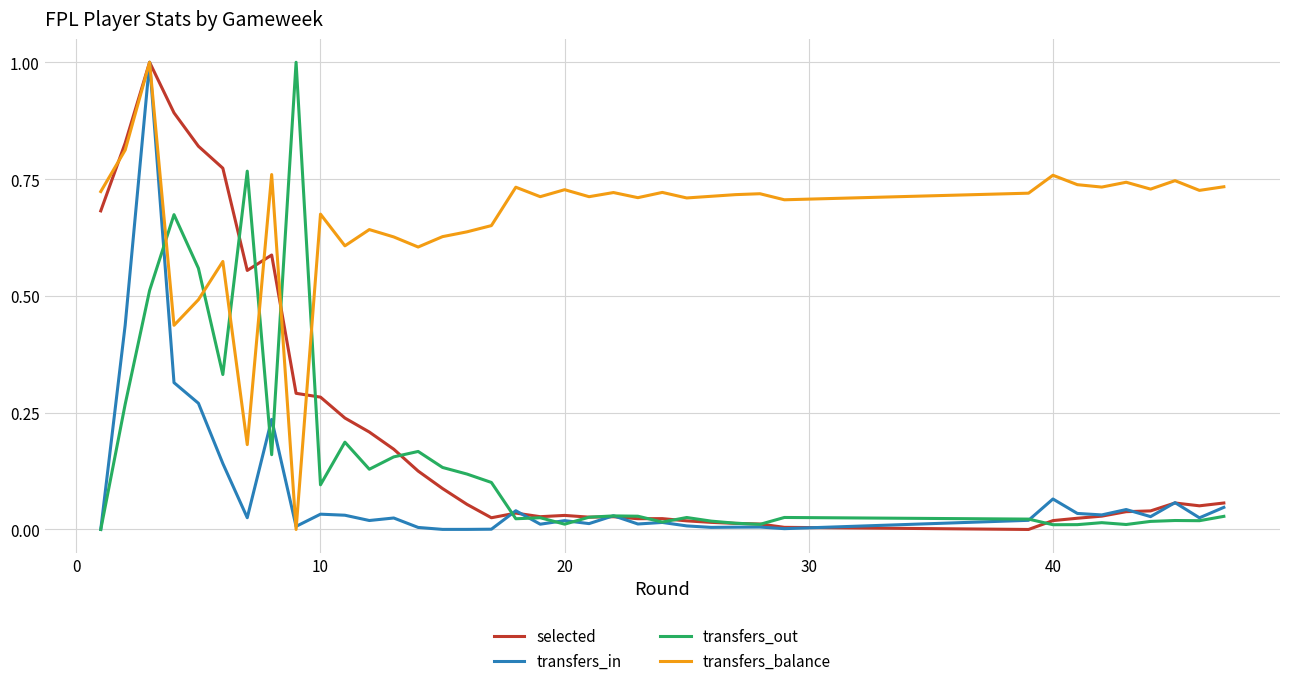

Which series ends up on top after the final intersection of transfers_out and transfers_balance?

transfers_balance